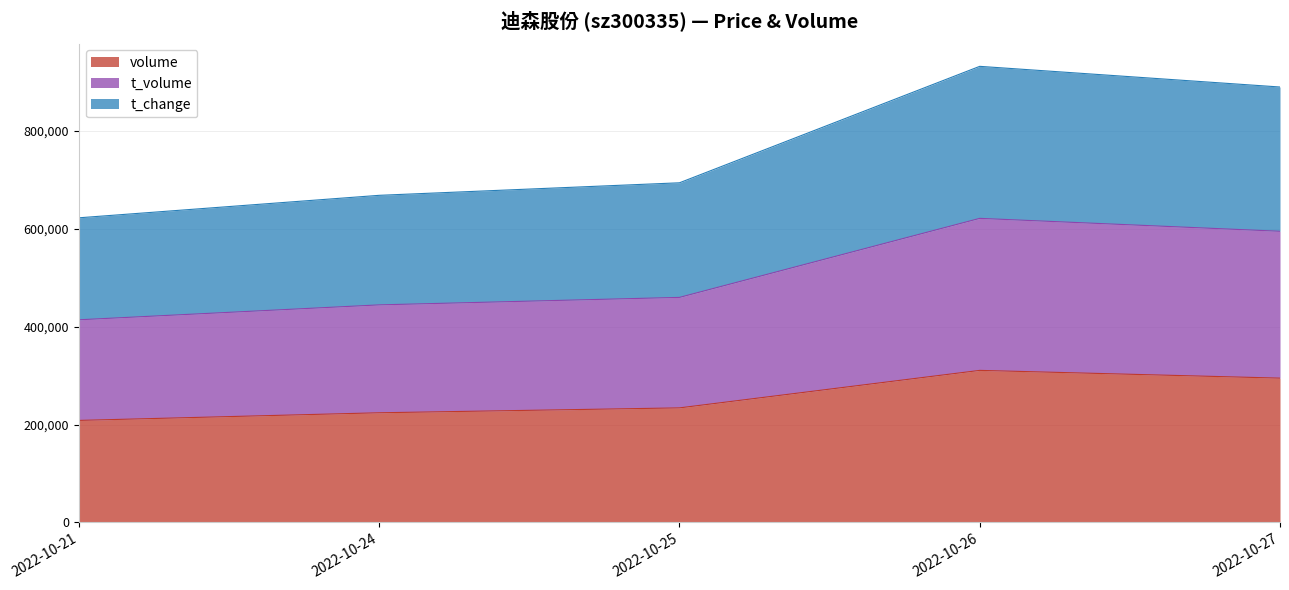

Rank the series by their maximum value, from lowest to highest.

volume, t_volume, t_change